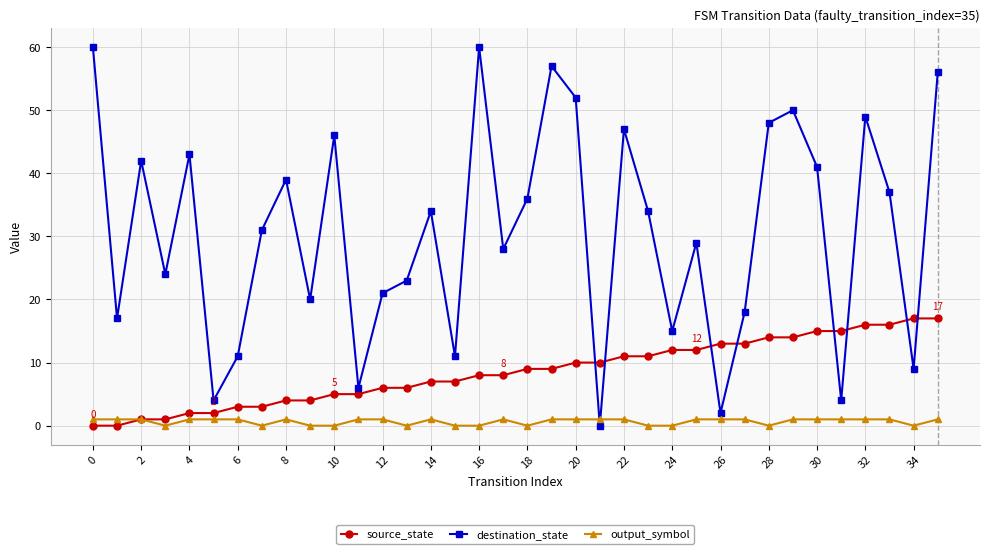

In destination_state, how many points are lower than both neighbors (excluding endpoints)?

12